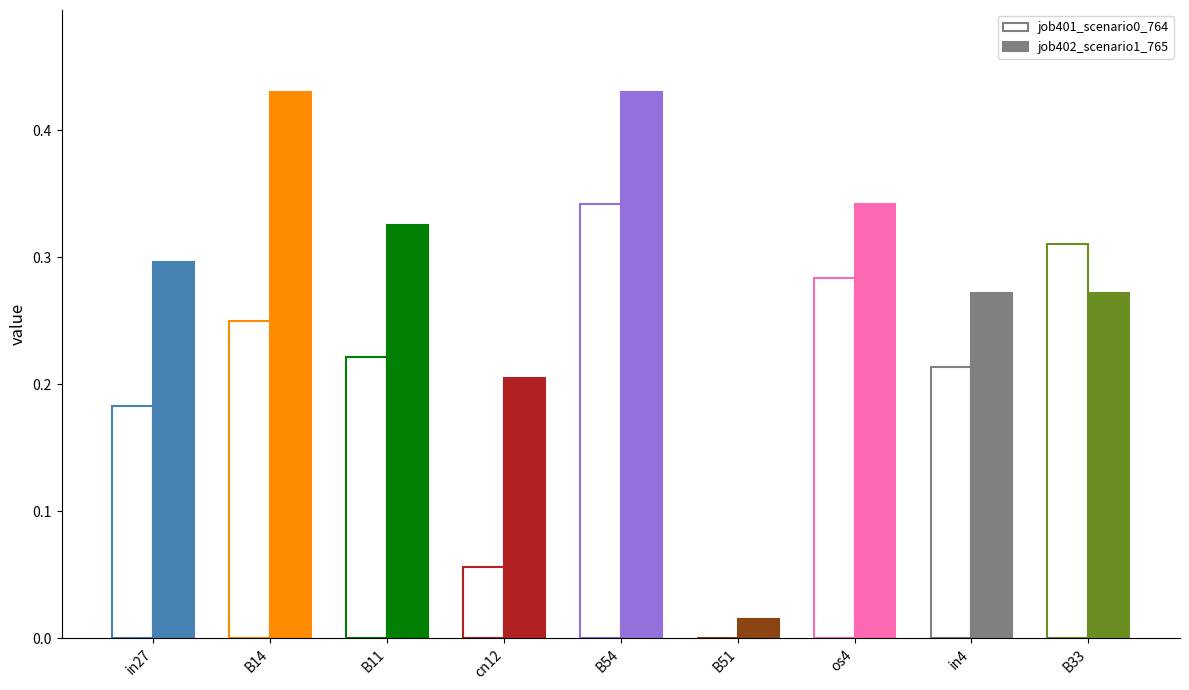

What is the approximate value of job402_scenario1_765 at os4?

0.3